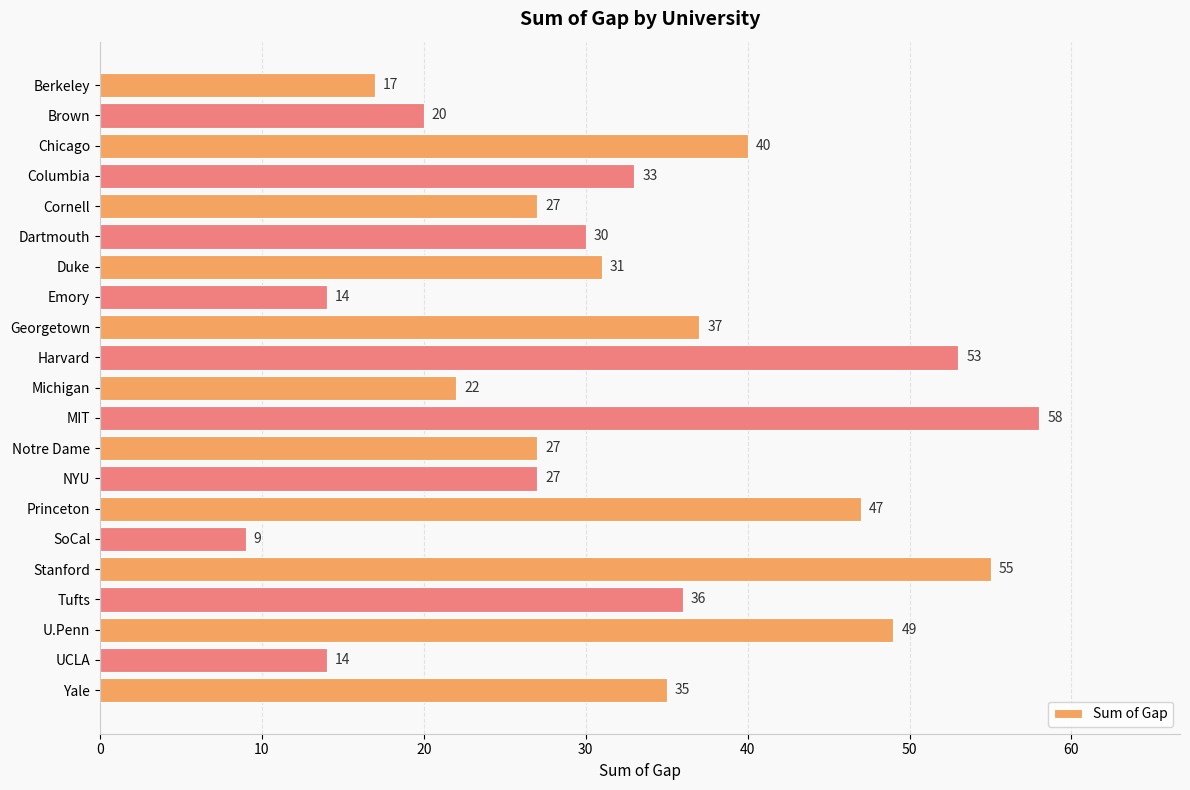

How many values are below 31?

10